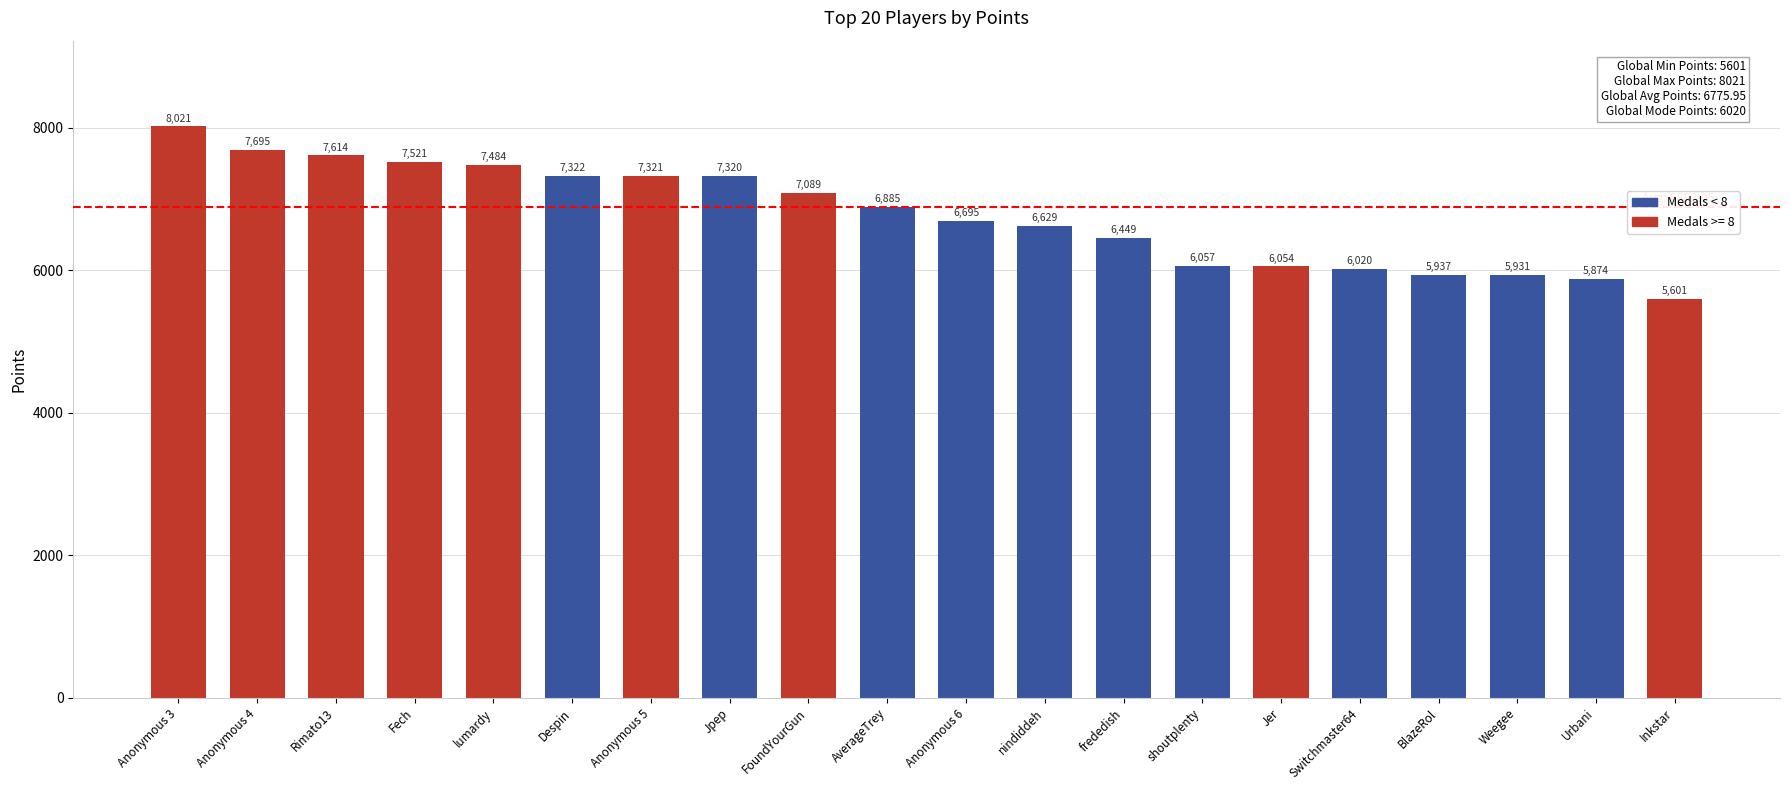

Read the value at Anonymous 5, to the nearest 100.

7300